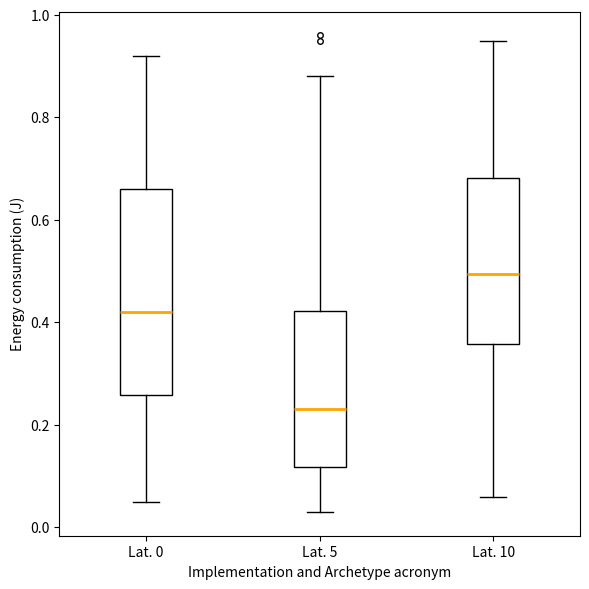

Which box is the tallest, from its lower edge to its upper edge?

Lat. 0